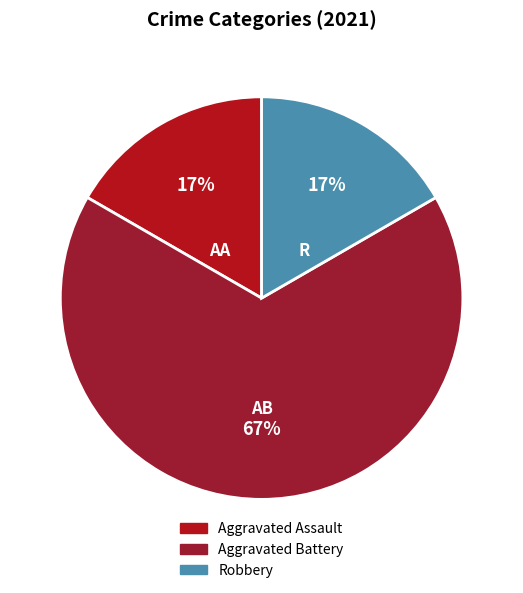

Combined, do Aggravated Battery and Aggravated Assault account for over 50%?

Yes